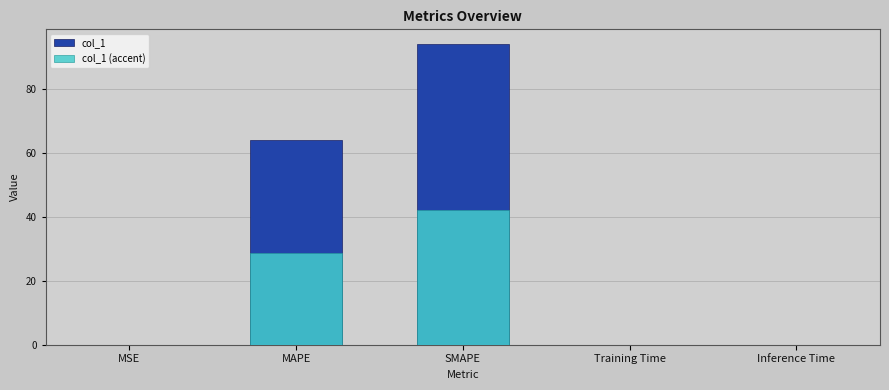

Rank the series by their maximum value, from highest to lowest.

col_1, col_1 (accent)